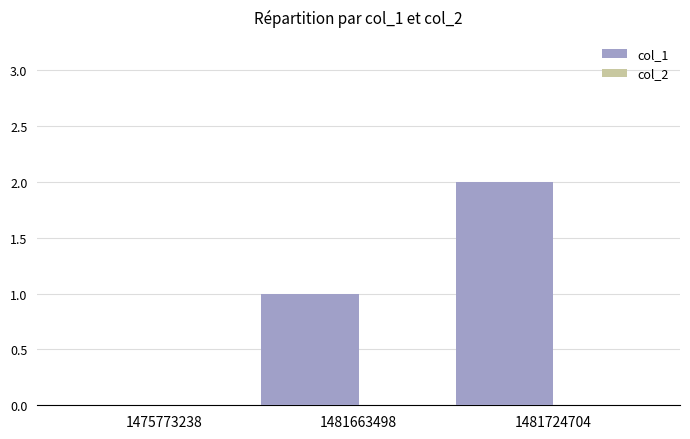

How many categories are shown in the chart?

3